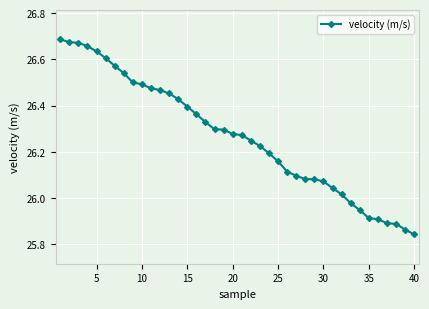

What is the difference between the second highest and second lowest values?

0.8